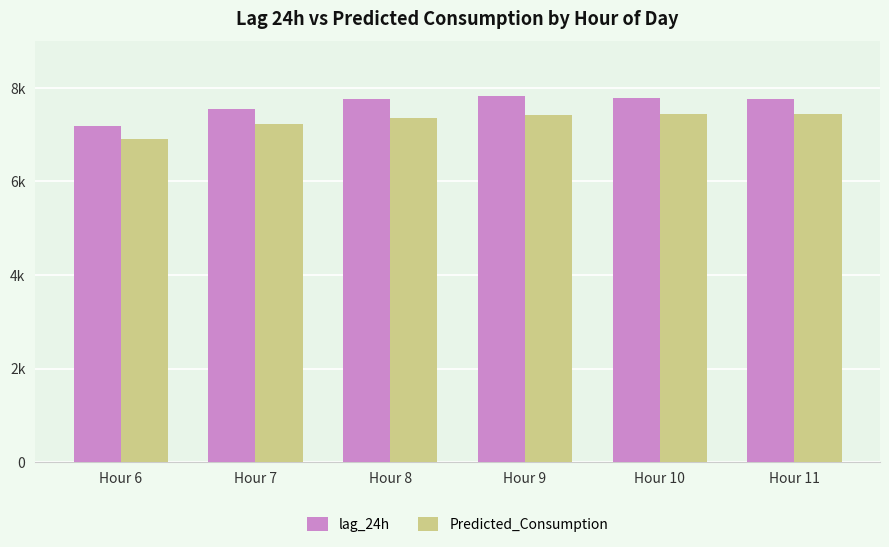

What are all the series names shown in the legend?

lag_24h, Predicted_Consumption